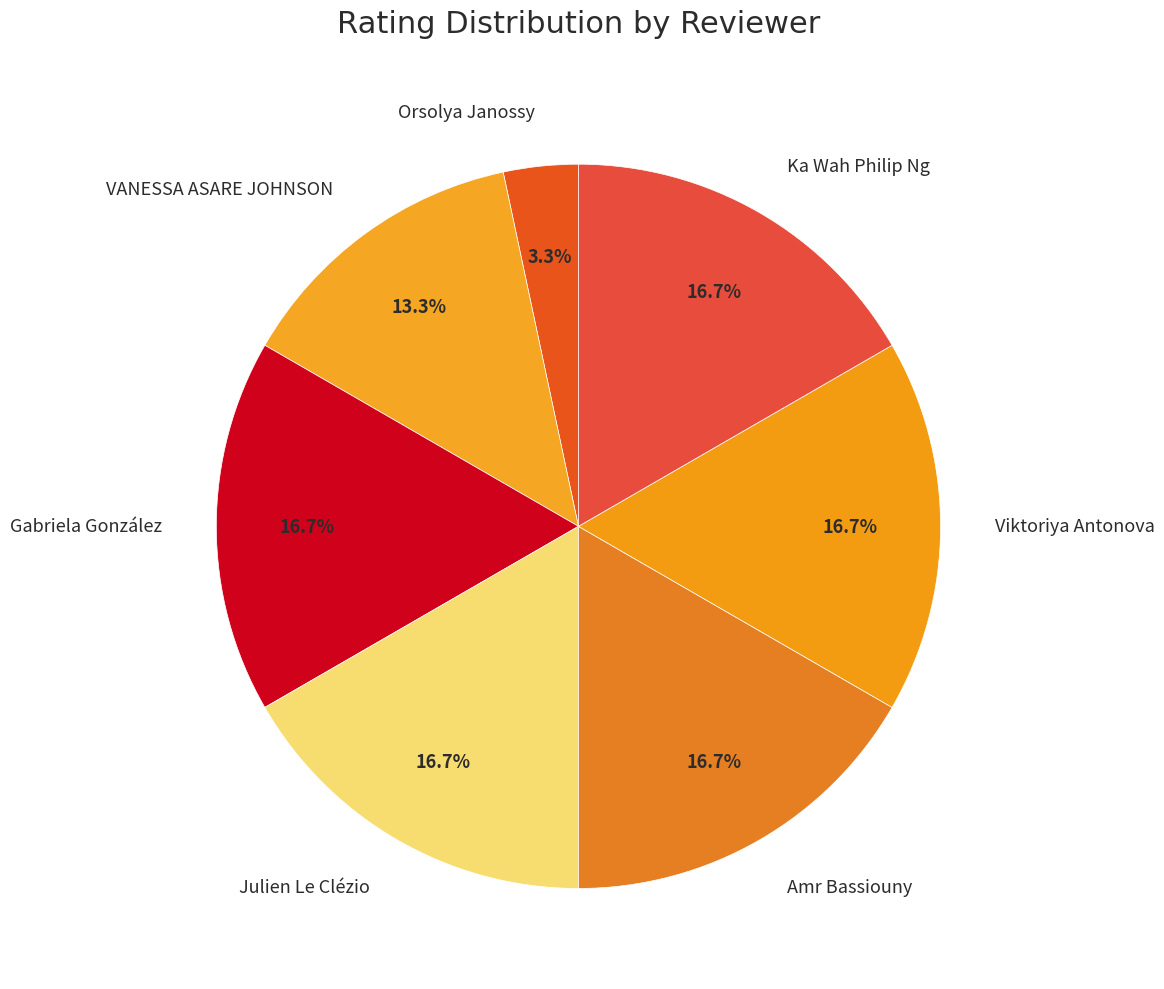

Is the sum of Orsolya Janossy and Ka Wah Philip Ng greater than half?

No